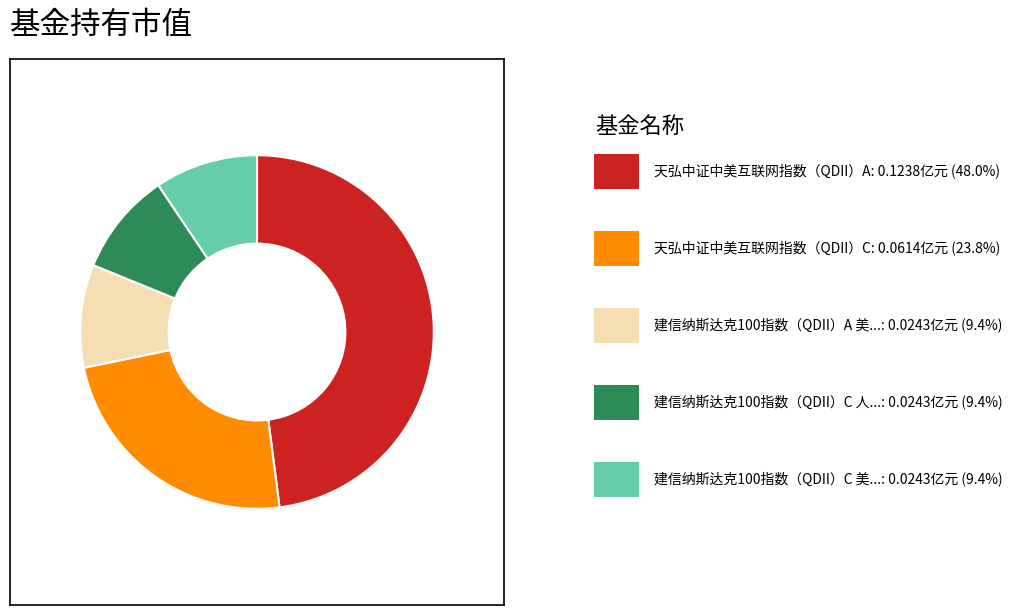

How many slices are in this pie chart?

5